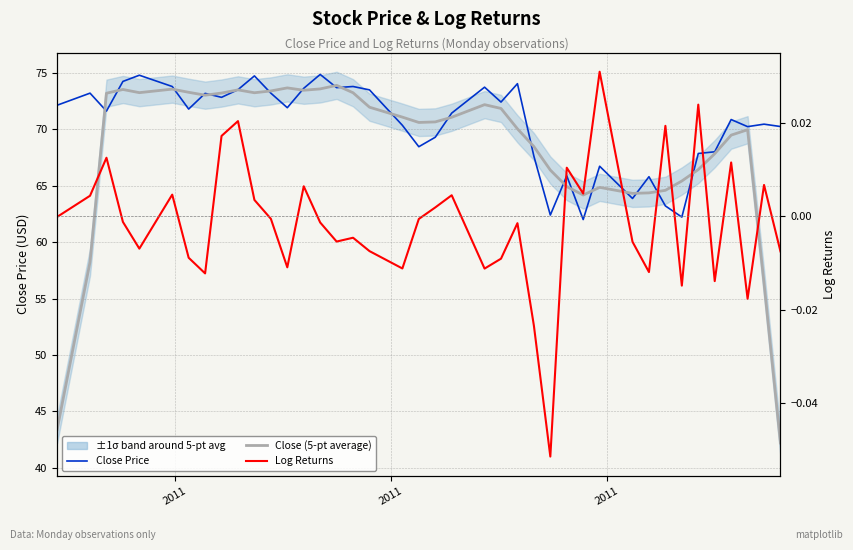

Which series has the largest range (max minus min)?

Close (5-pt average)